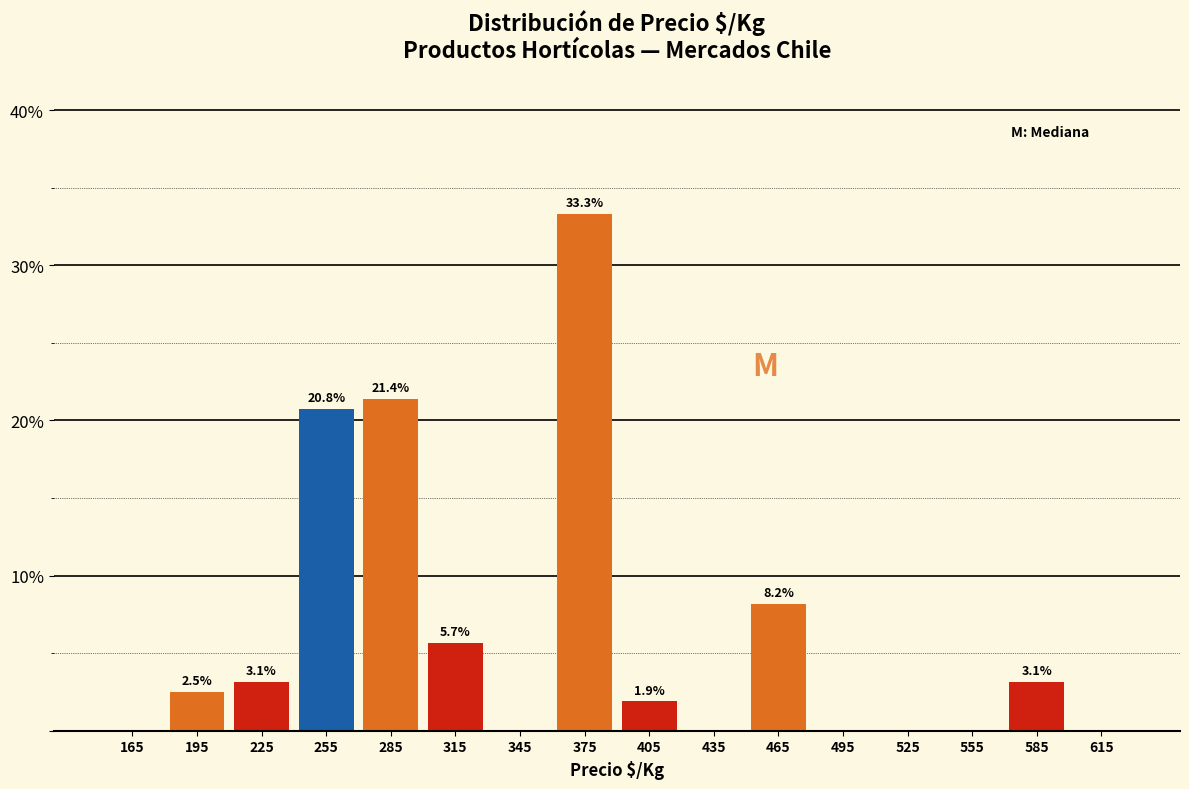

Which range on the x-axis has the tallest bar?

360 to 390